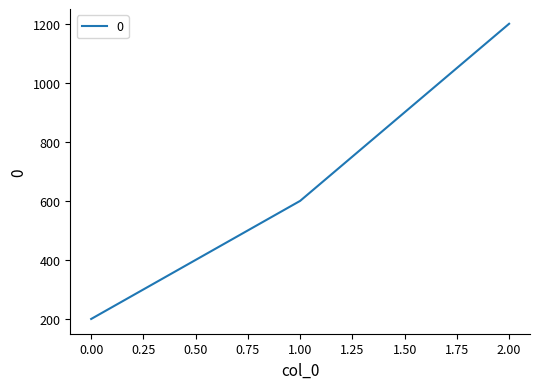

Reading left to right, transcribe all the data shown in this chart.

200	600	1200